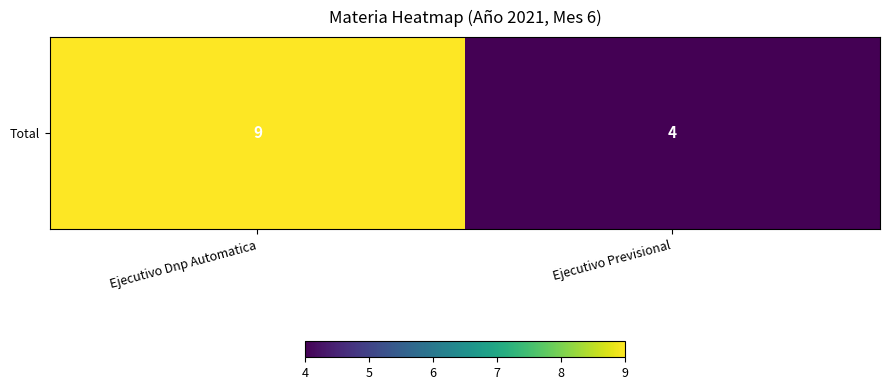

What is the minimum value shown in the chart?

4